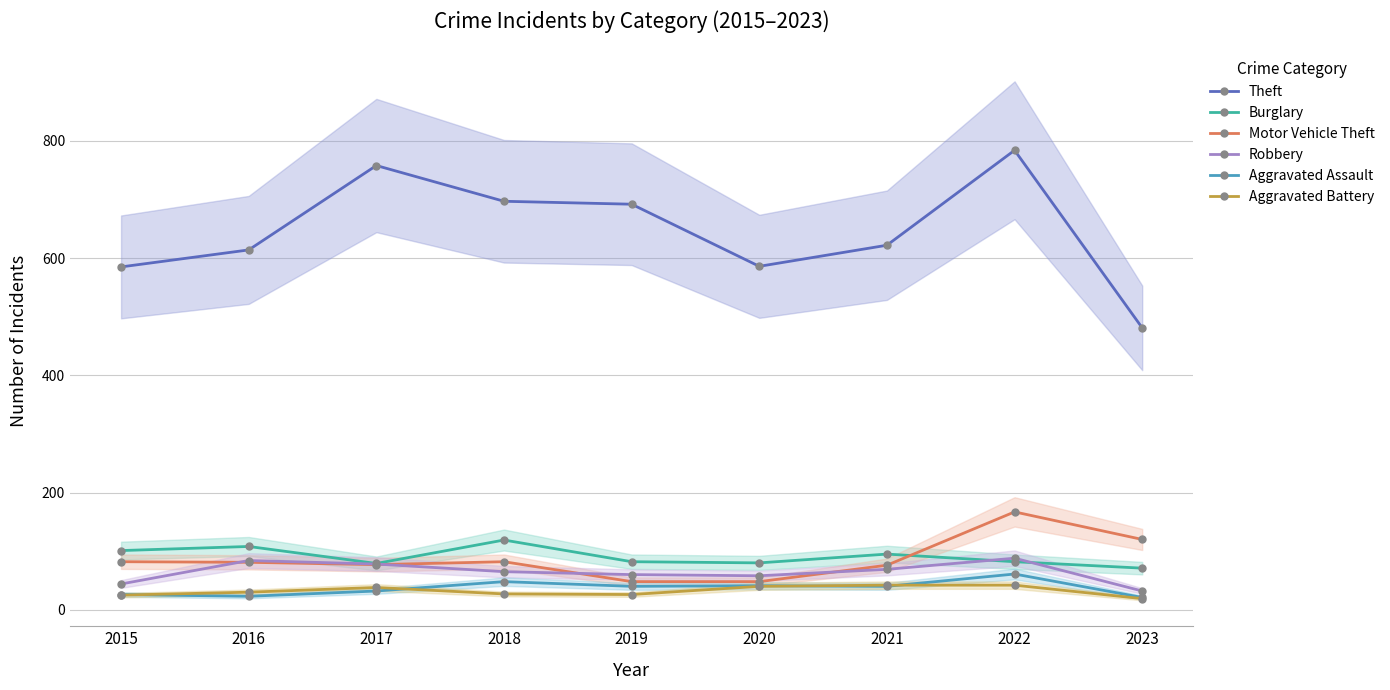

Which category has the highest value in the Theft series?

2022